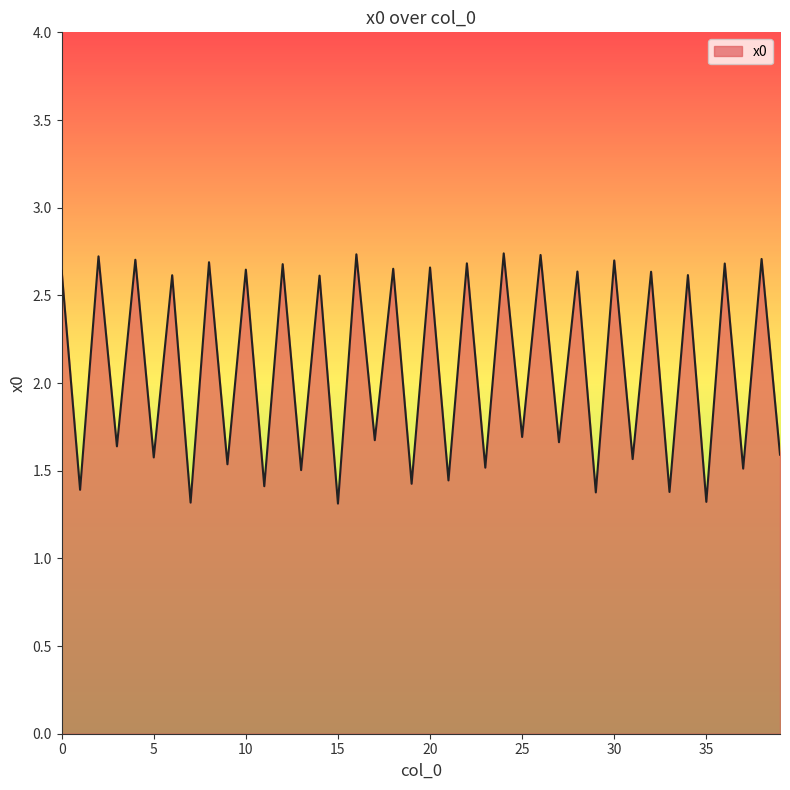

What is the minimum value shown in the chart?

1.3